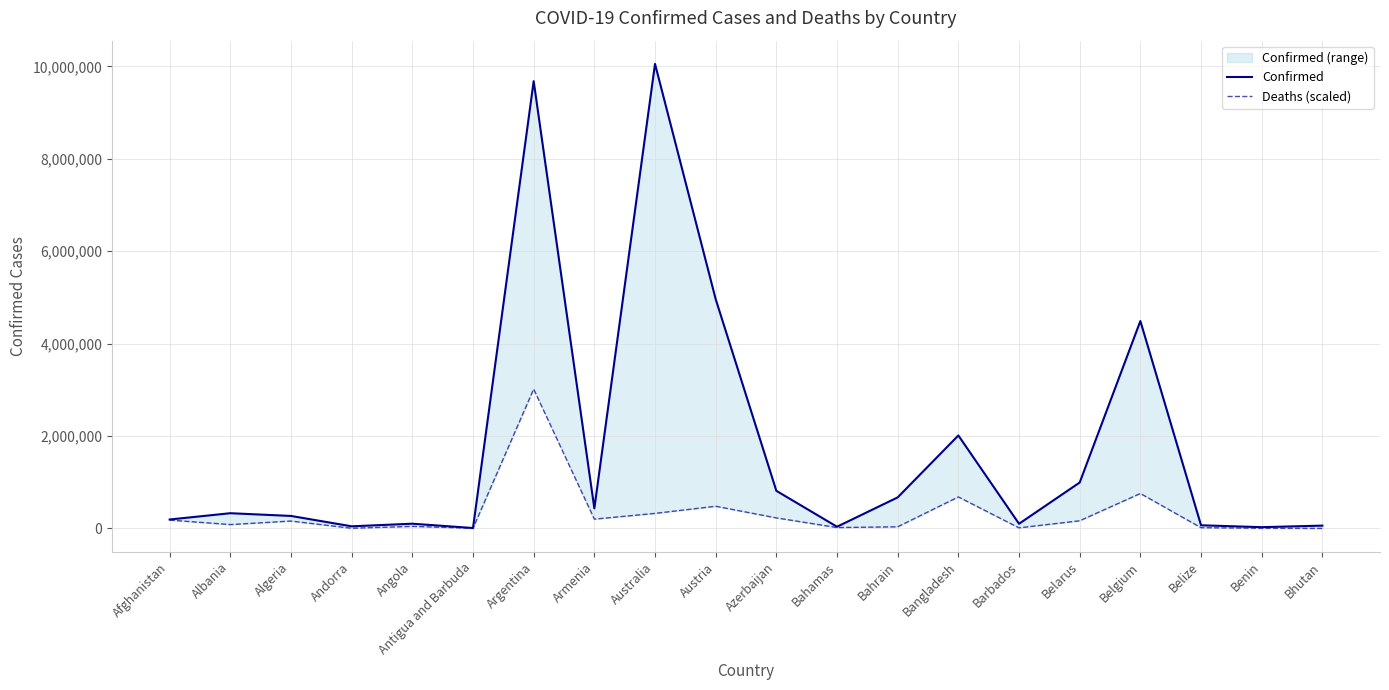

Reading left to right, what are all the values shown in this chart?

Confirmed: 193520.0	329615.0	270359.0	46027.0	102636.0	8974.0	9678225.0	434398.0	10052205.0	4961354.0	813998.0	37081.0	671920.0	2012162.0	101215.0	994037.0	4488054.0	68302.0	27490.0	61076.0
Deaths (scaled): 180831.3	83301.5	159907.2	3580.4	44568.5	3371.1	3015661.5	201220.8	325533.6	480047.0	227957.2	19134.0	35222.4	681779.3	12647.5	165487.0	756385.6	15809.4	3789.6	488.2